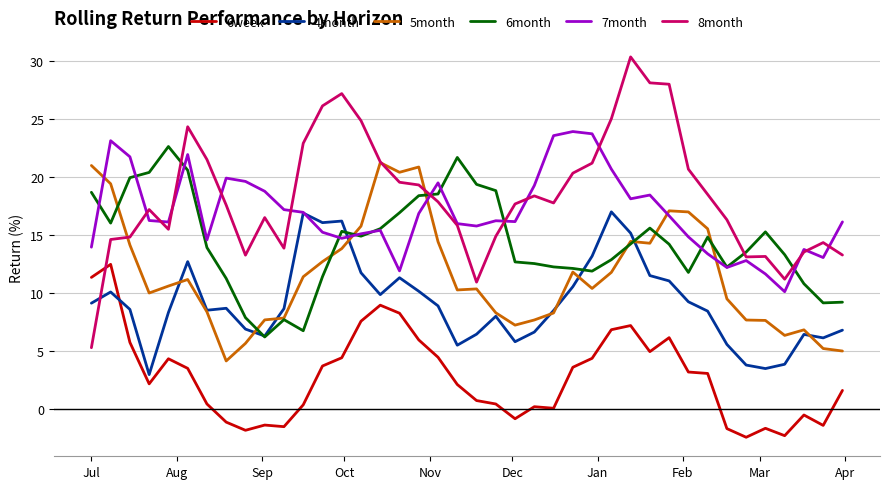

After their last crossing, which series has the higher values: 5month or 7month?

7month